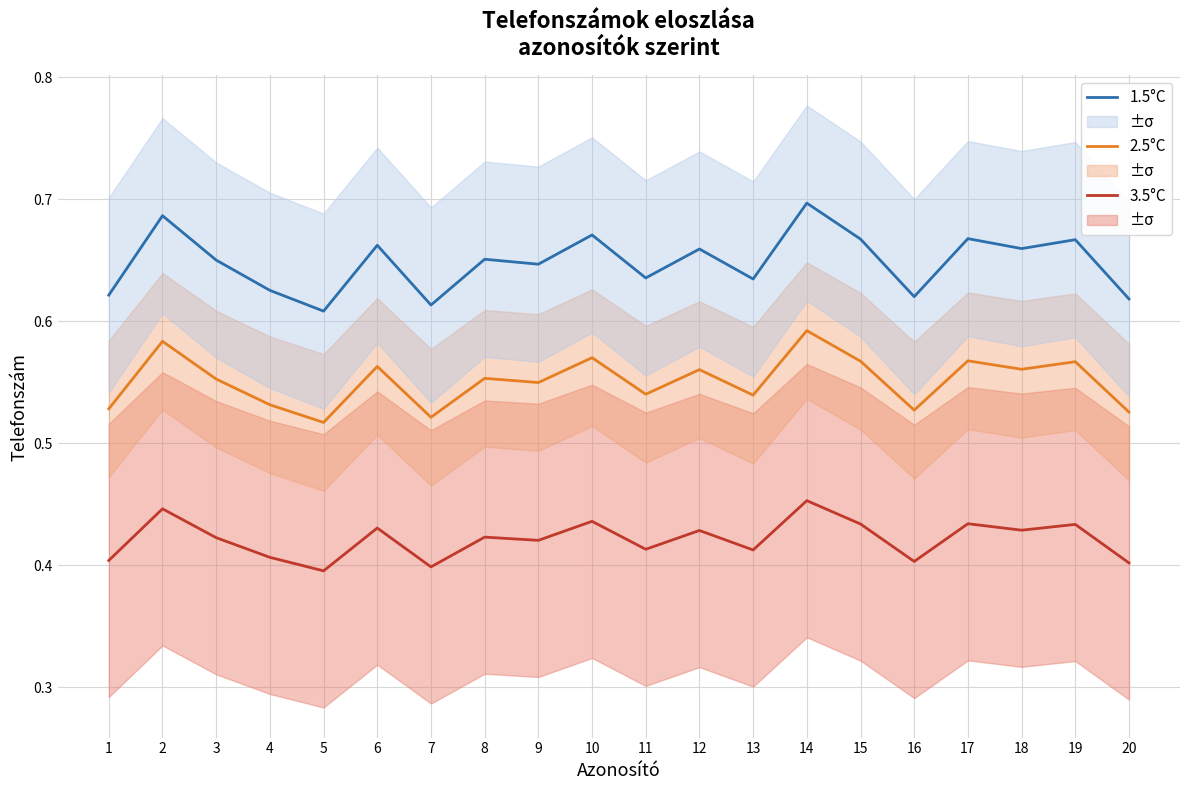

The value of 3.5°C at 1 is 0.1. True or false?

False